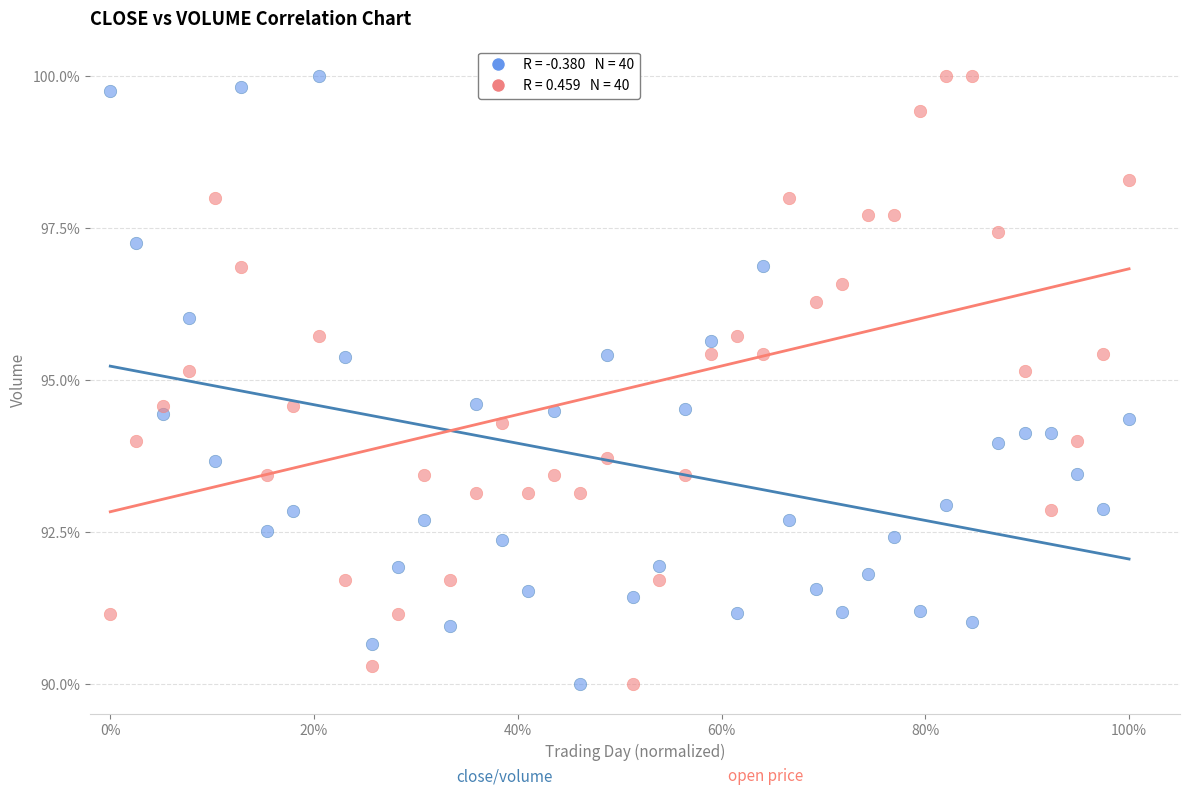

Across all data points, what is the range of Y values (max minus min)?

10.0